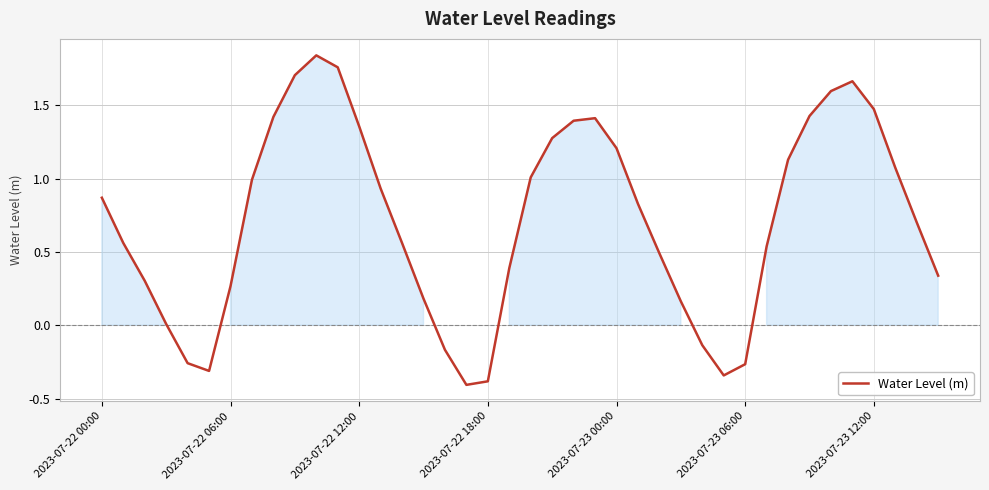

What is the smallest value displayed?

-0.4